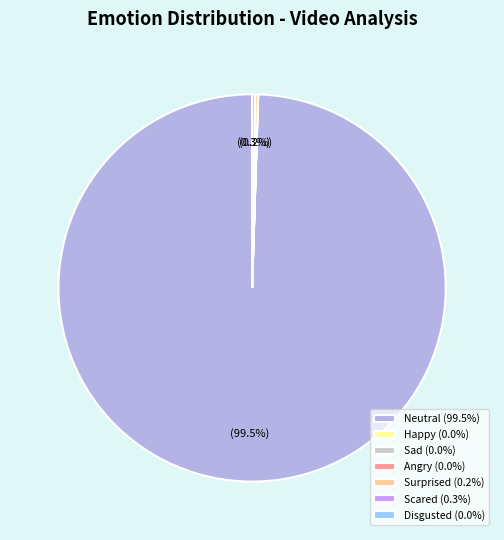

Is there any slice that represents more than half of the pie?

Yes